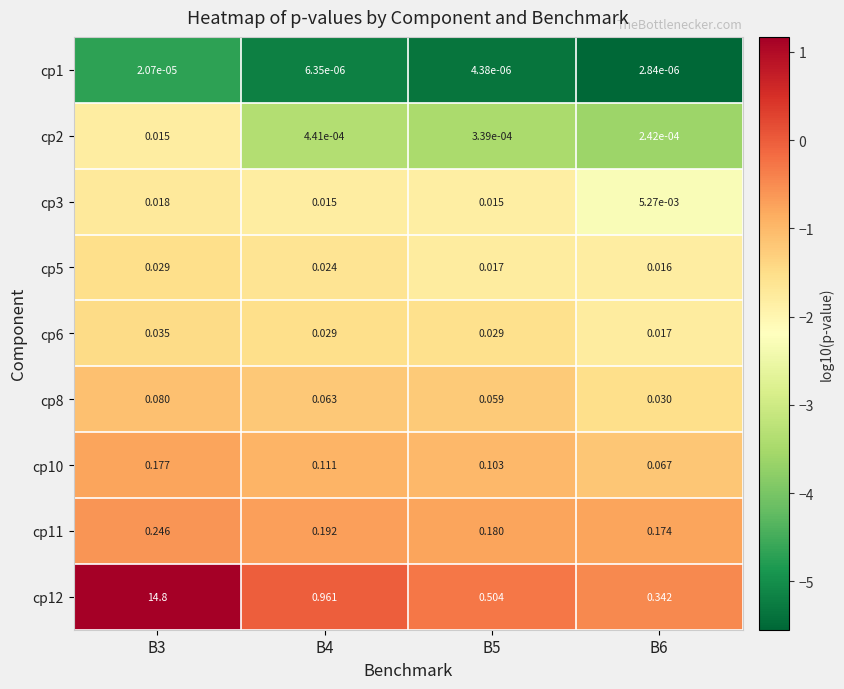

Is the value of cp1 at B3 greater than the value of cp3 at B6?

No